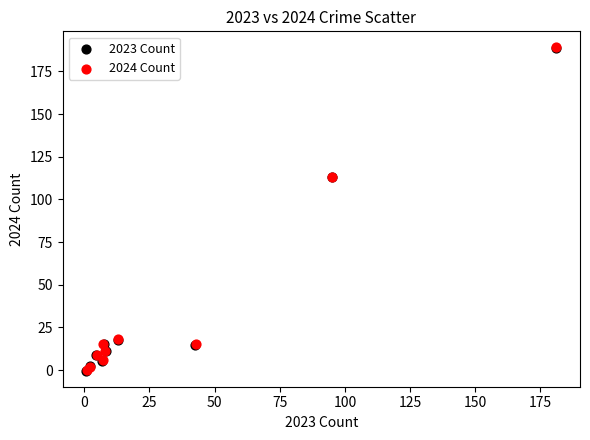

What are all the series names shown in the legend?

2023 Count, 2024 Count